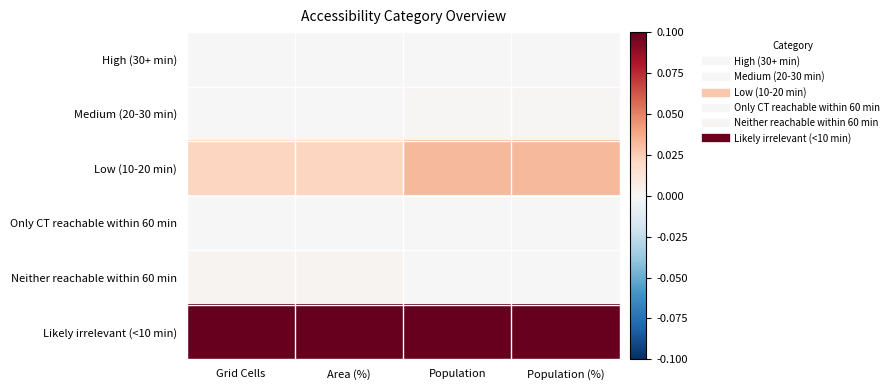

Between Grid Cells and Population (%), which is larger?

Grid Cells